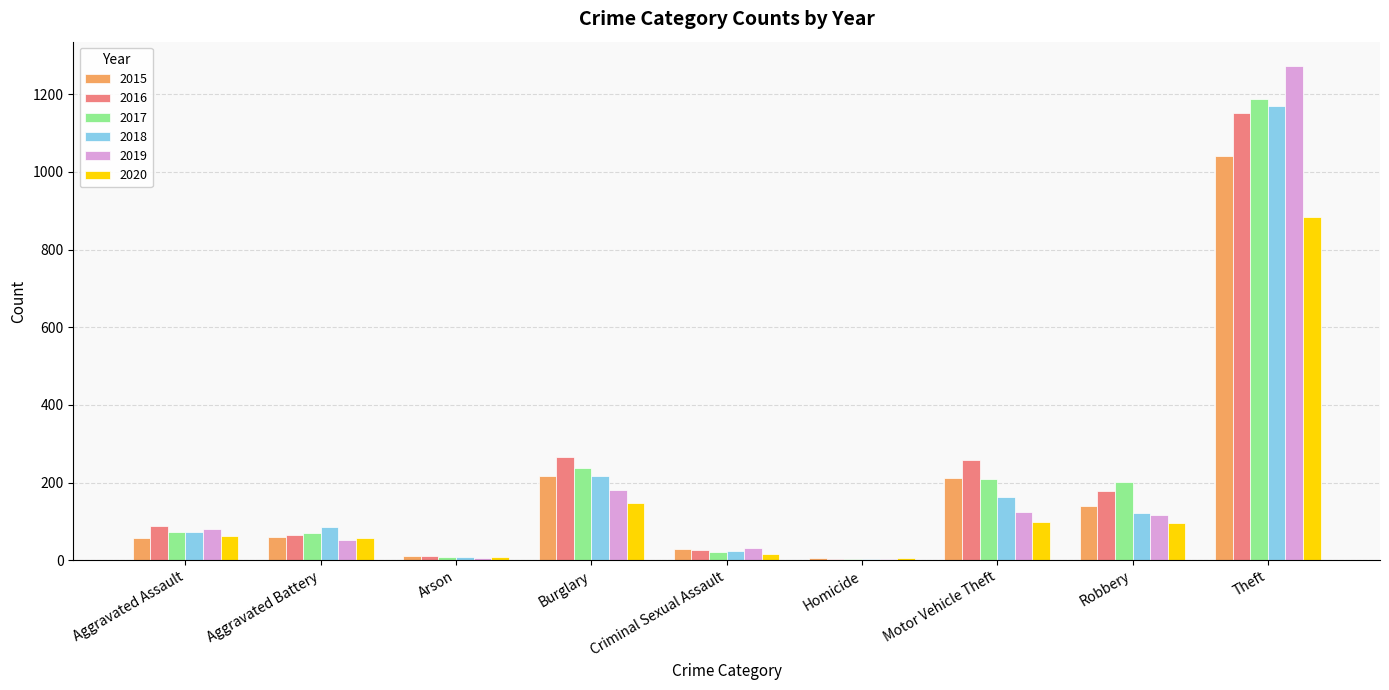

Is it true that 2016 equals 482 at Theft?

False